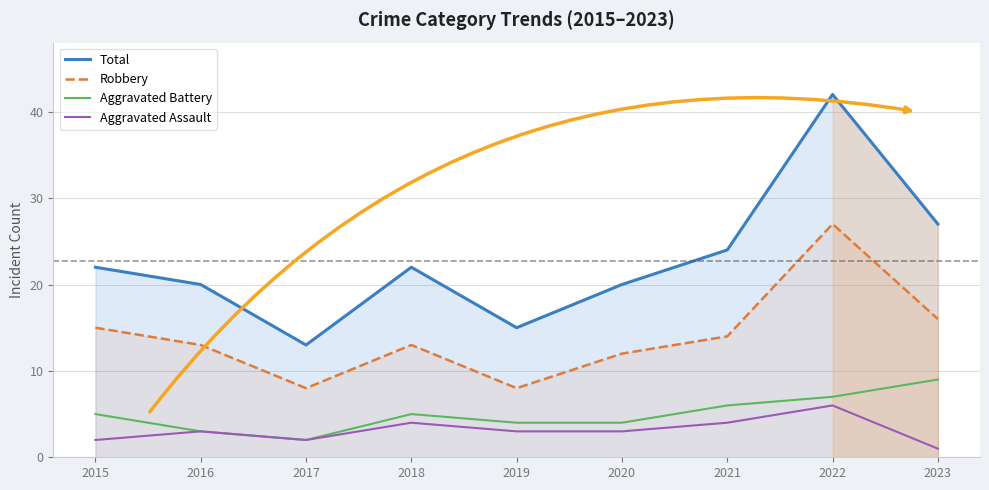

Reading left to right, list all the values displayed in this chart.

Total: 2015=22	2016=20	2017=13	2018=22	2019=15	2020=20	2021=24	2022=42	2023=27
Robbery: 2015=15	2016=13	2017=8	2018=13	2019=8	2020=12	2021=14	2022=27	2023=16
Aggravated Battery: 2015=5	2016=3	2017=2	2018=5	2019=4	2020=4	2021=6	2022=7	2023=9
Aggravated Assault: 2015=2	2016=3	2017=2	2018=4	2019=3	2020=3	2021=4	2022=6	2023=1